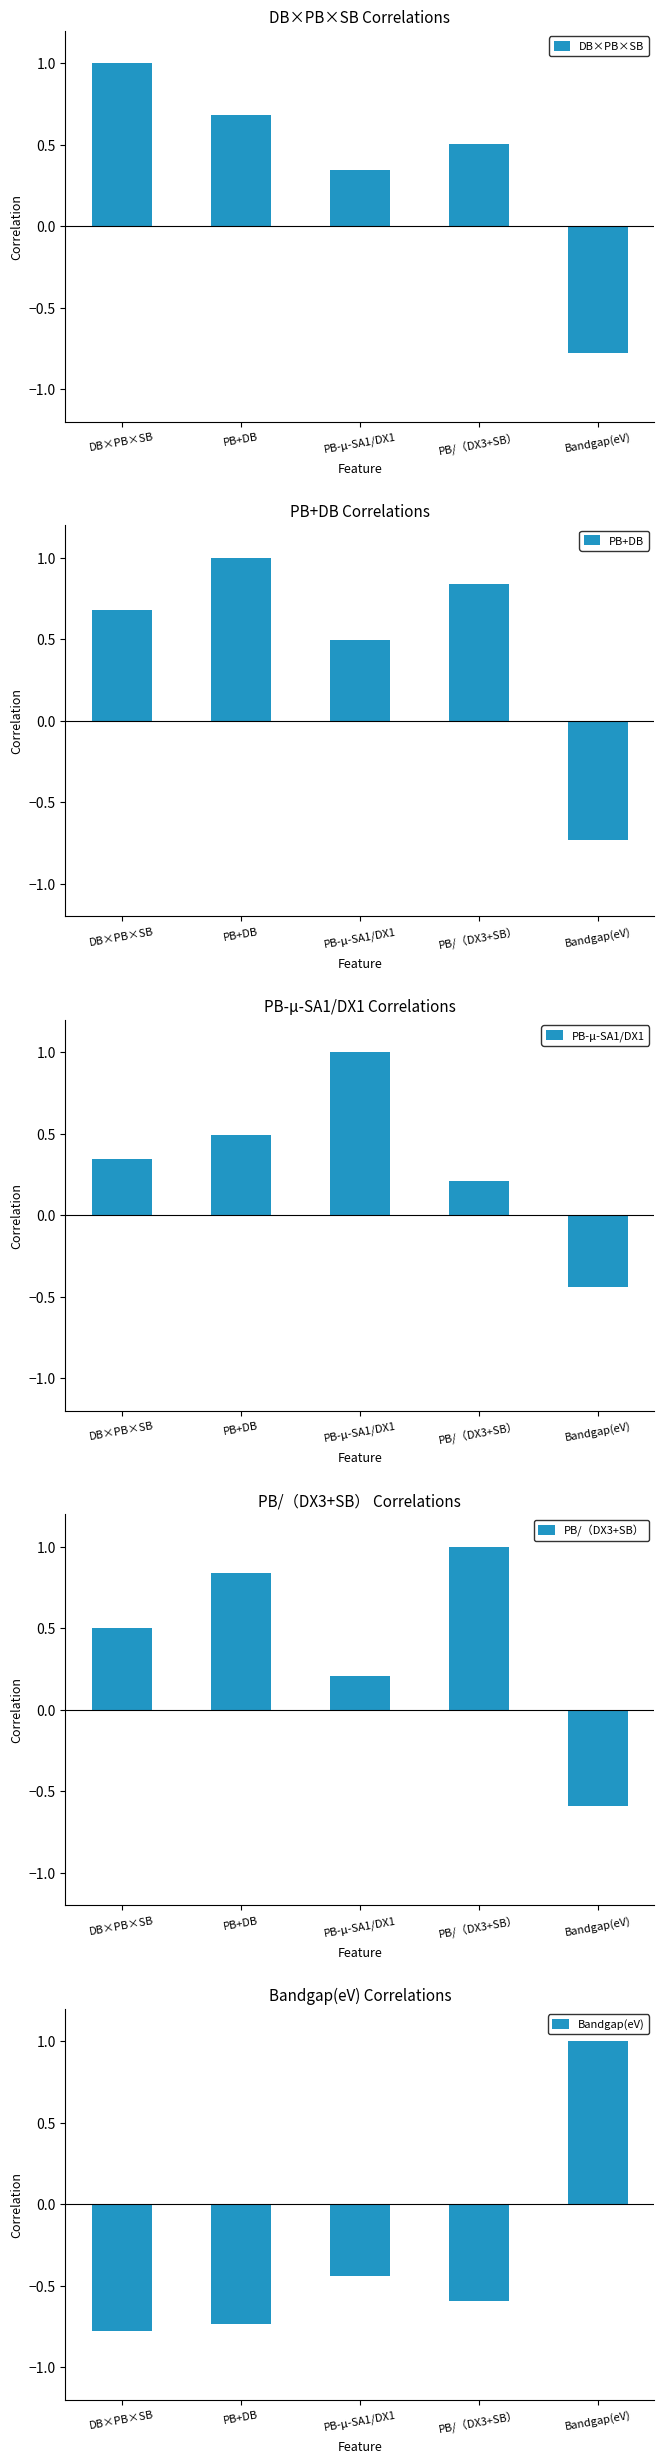

Is it true that PB/（DX3+SB） equals 0.9 at DB×PB×SB?

False